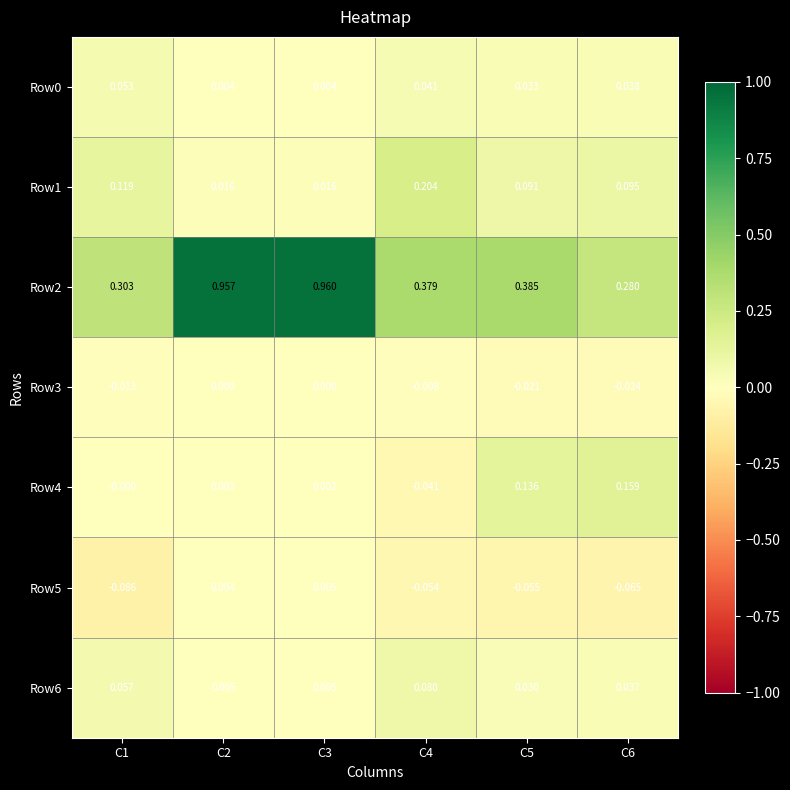

Is the value of Row2 at C1 greater than the value of Row5 at C2?

Yes